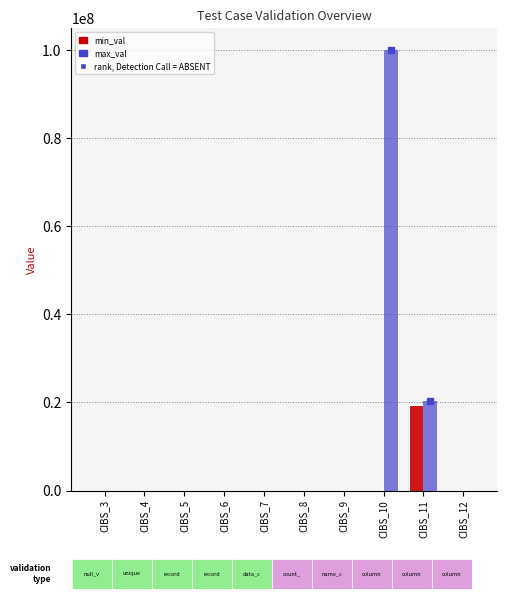

At which category is the sum across all series the highest?

CIBS_10